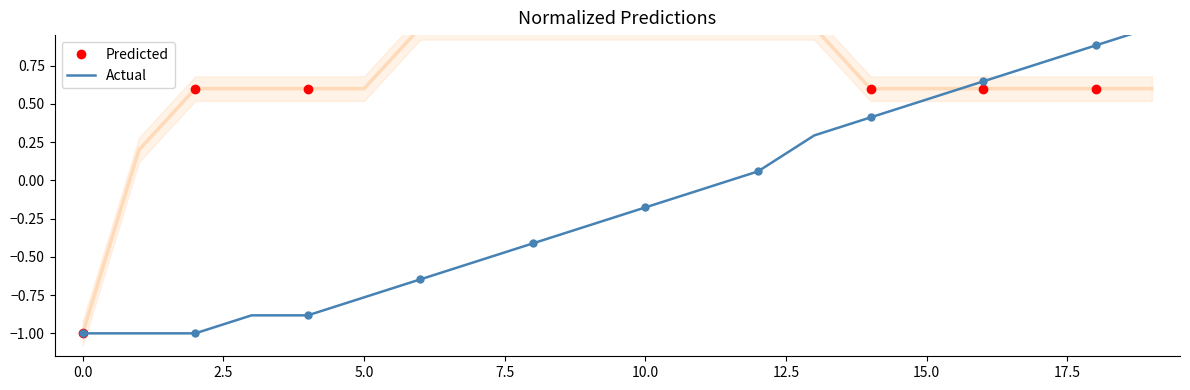

What is the minimum value for Predicted?

-1.0